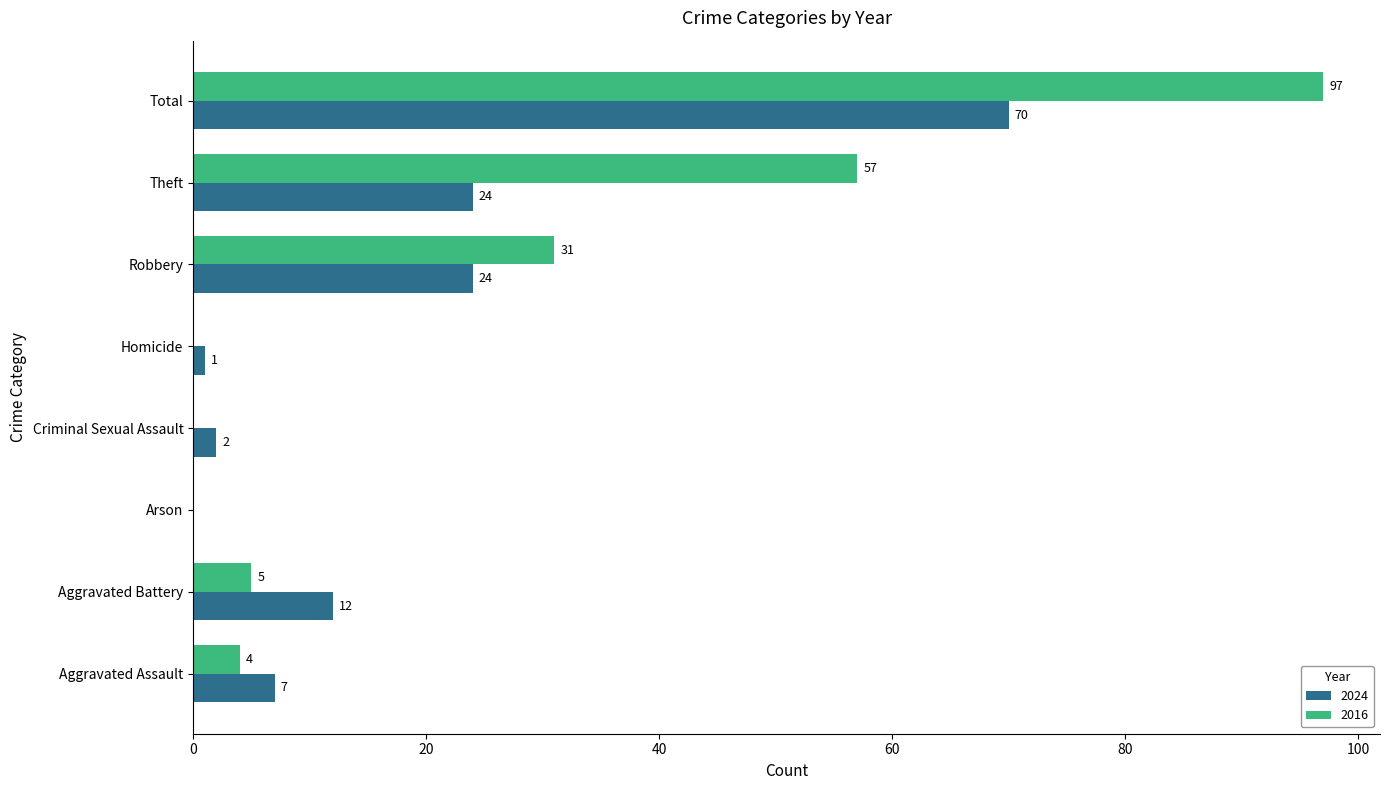

What is the difference between the 2024 values at Criminal Sexual Assault and Theft?

22